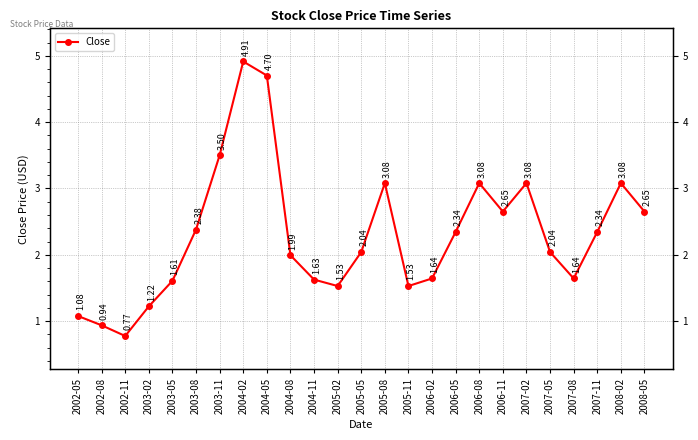

What is the sum of all values?

57.5